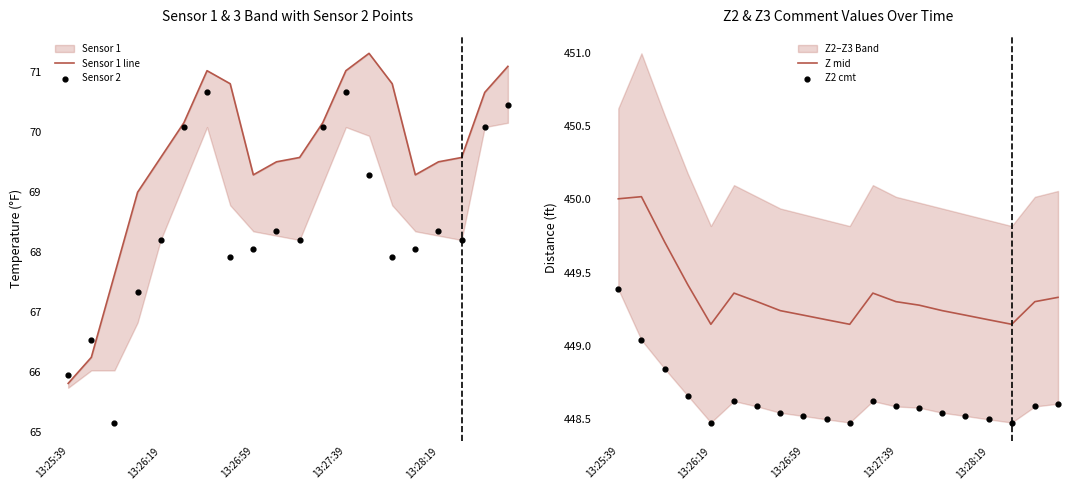

What is the total value across all series at 18?

1038.6